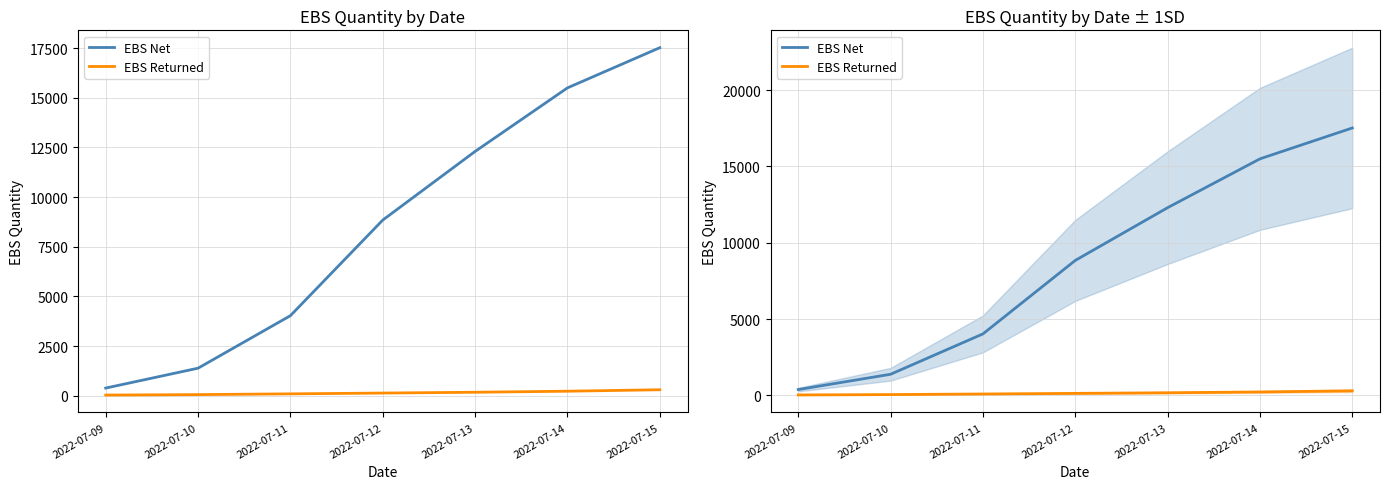

How many lines are shown in the chart?

2